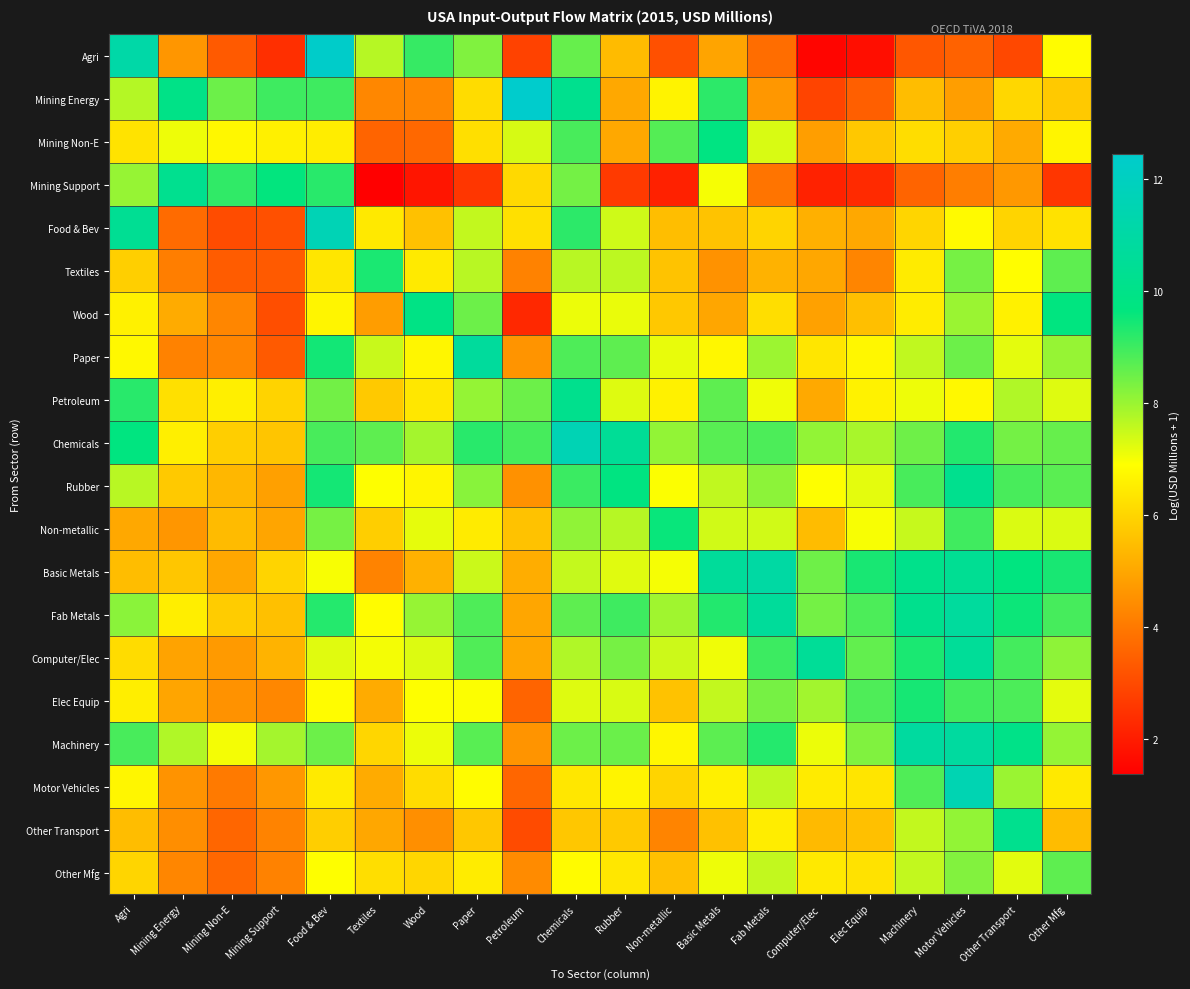

Rank the series at Other Mfg from lowest to highest value.

Mining Support, Other Transport, Mining Energy, Food & Bev, Motor Vehicles, Mining Non-E, Agri, Elec Equip, Petroleum, Non-metallic, Paper, Machinery, Computer/Elec, Chemicals, Textiles, Other Mfg, Rubber, Fab Metals, Basic Metals, Wood